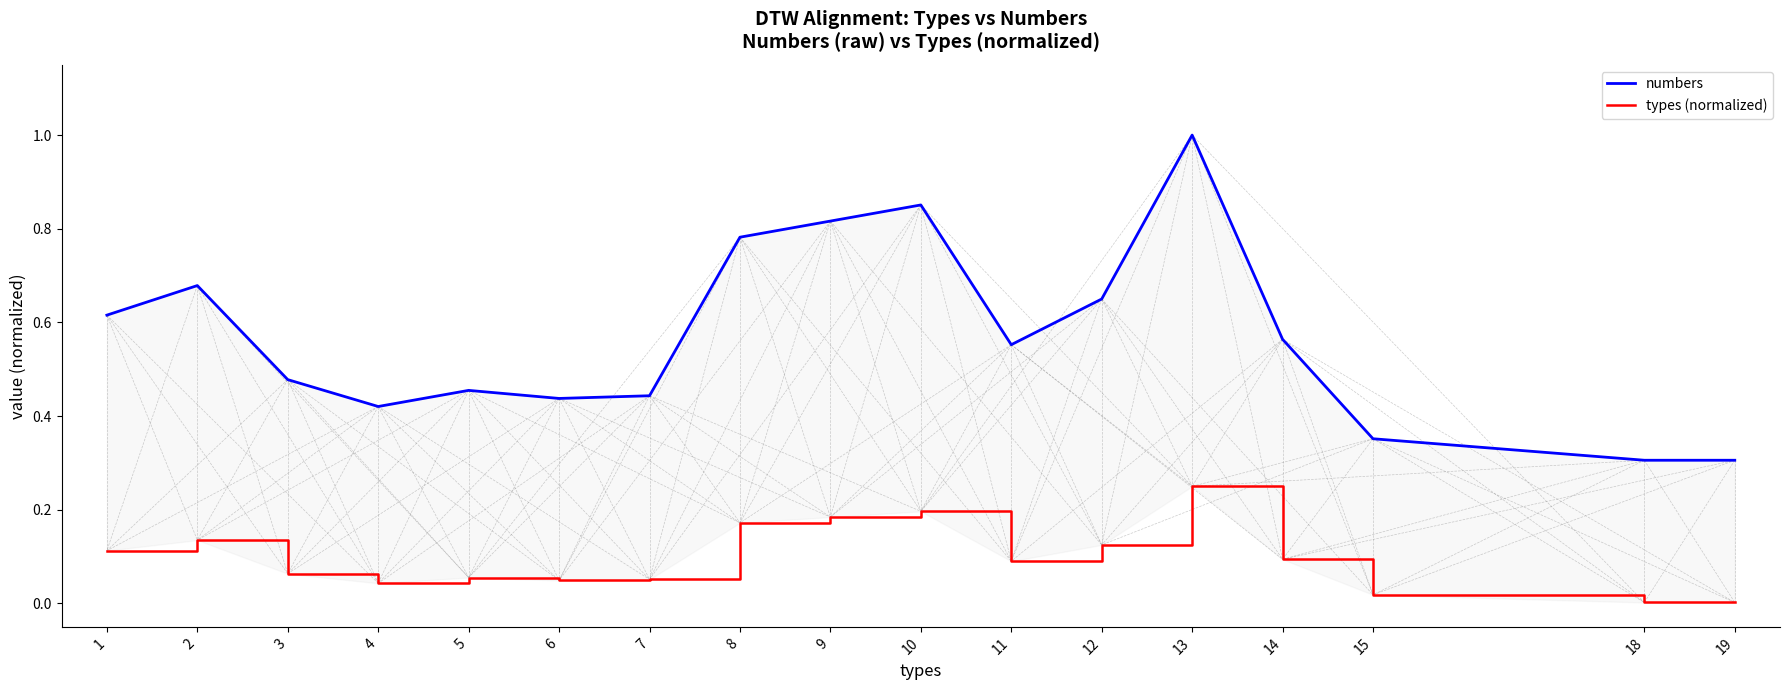

True or false: numbers and types (normalized) cross at least once.

False